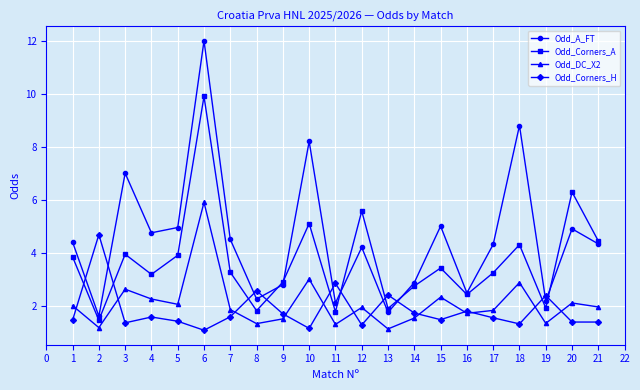

The Odd_Corners_H series shows 0.3 at 1. True or false?

False